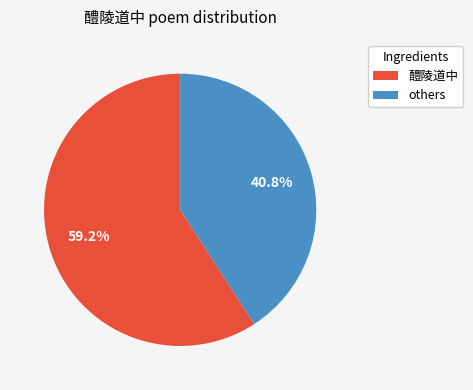

Does any single category account for the majority?

Yes